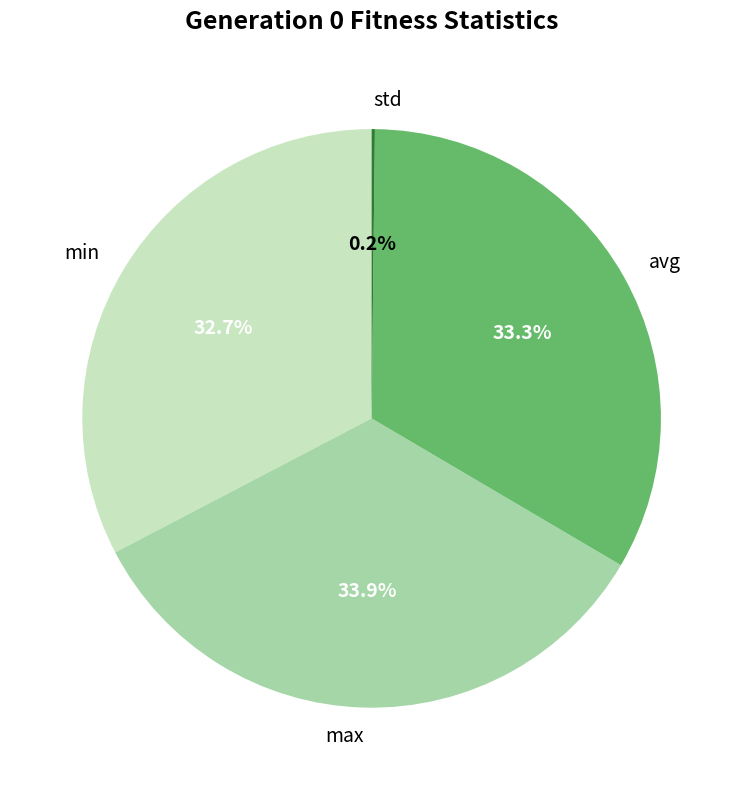

Is min the majority of the pie?

No